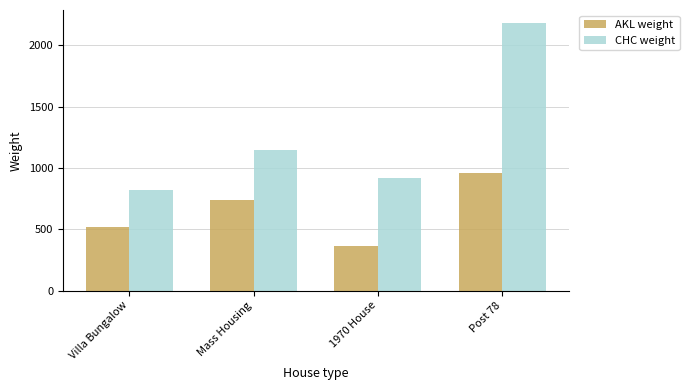

True or false: AKL weight has a value of 228.9 at Post 78.

False